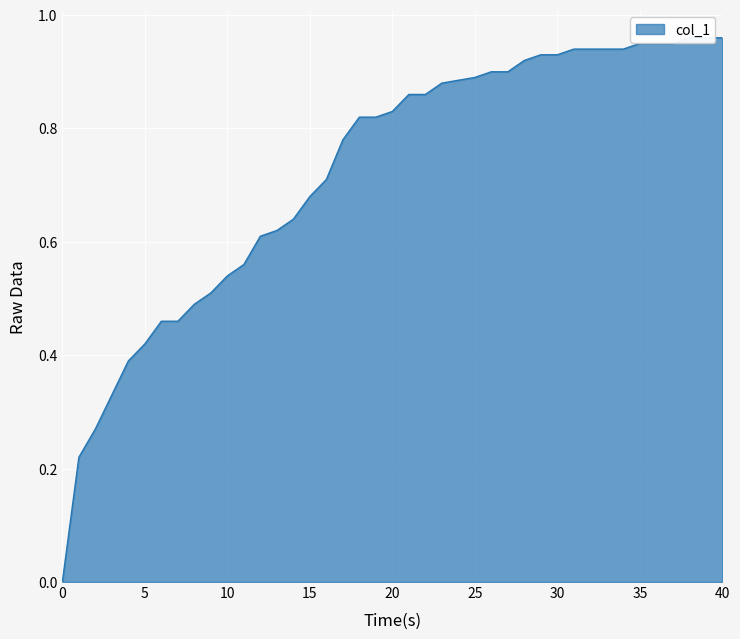

What is the sum of the values at 20 and 26?

1.7